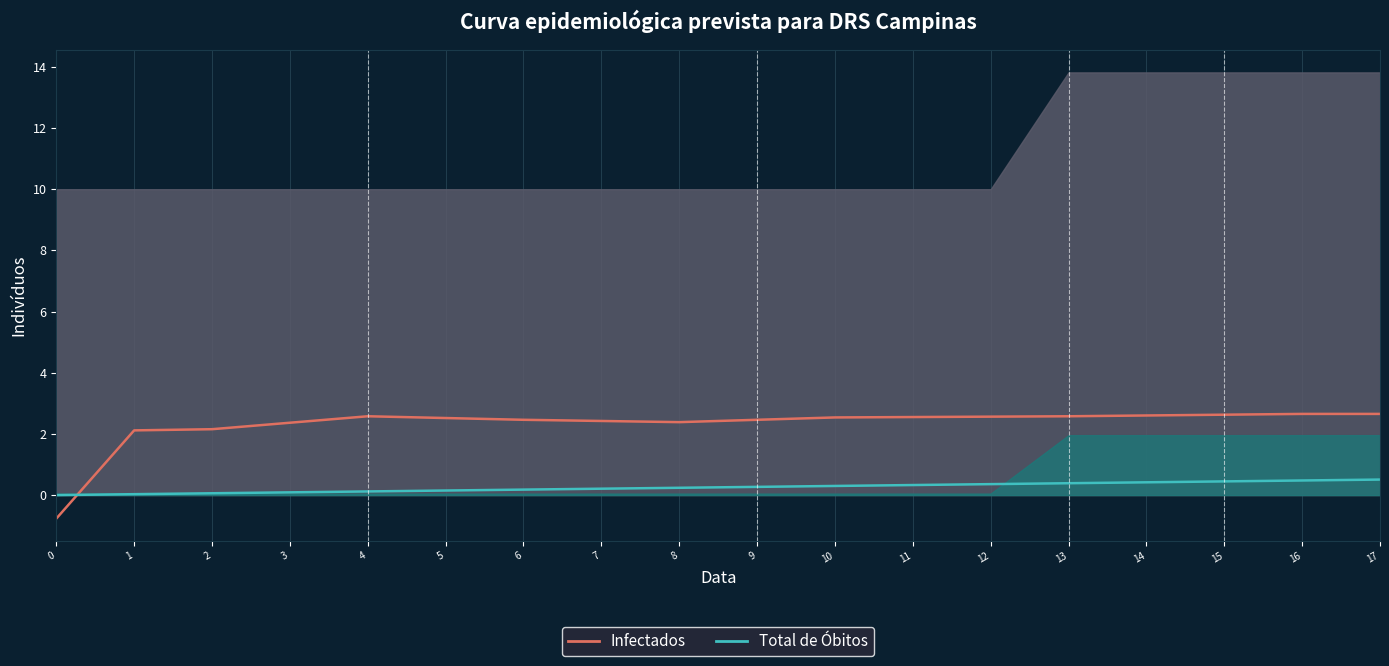

What is the highest value of the Total de Óbitos series?

0.5